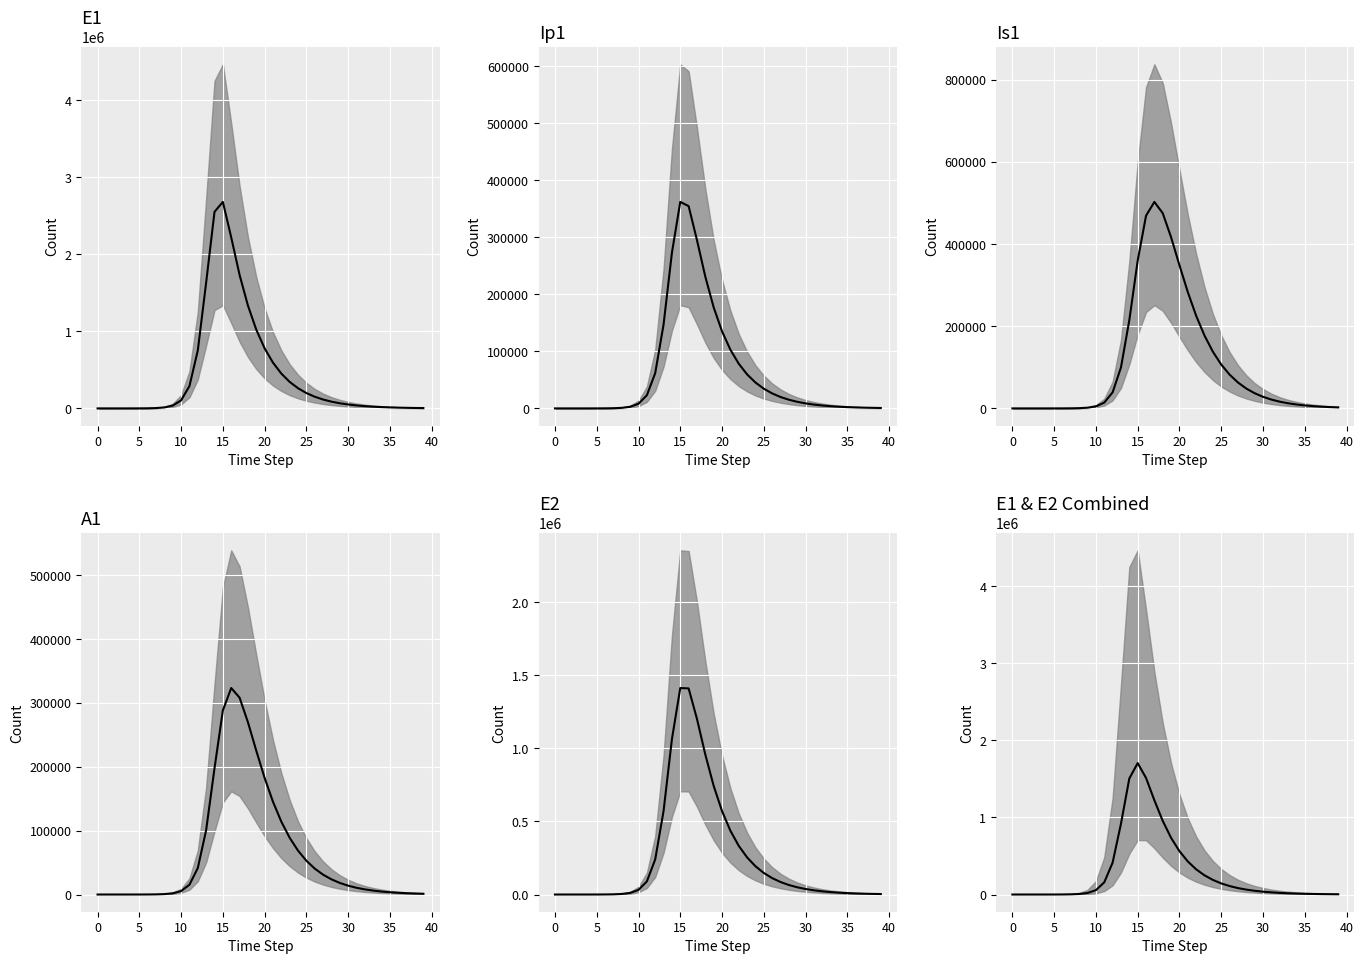

What is the approximate value of E1+E2 median at 21?

429347.7